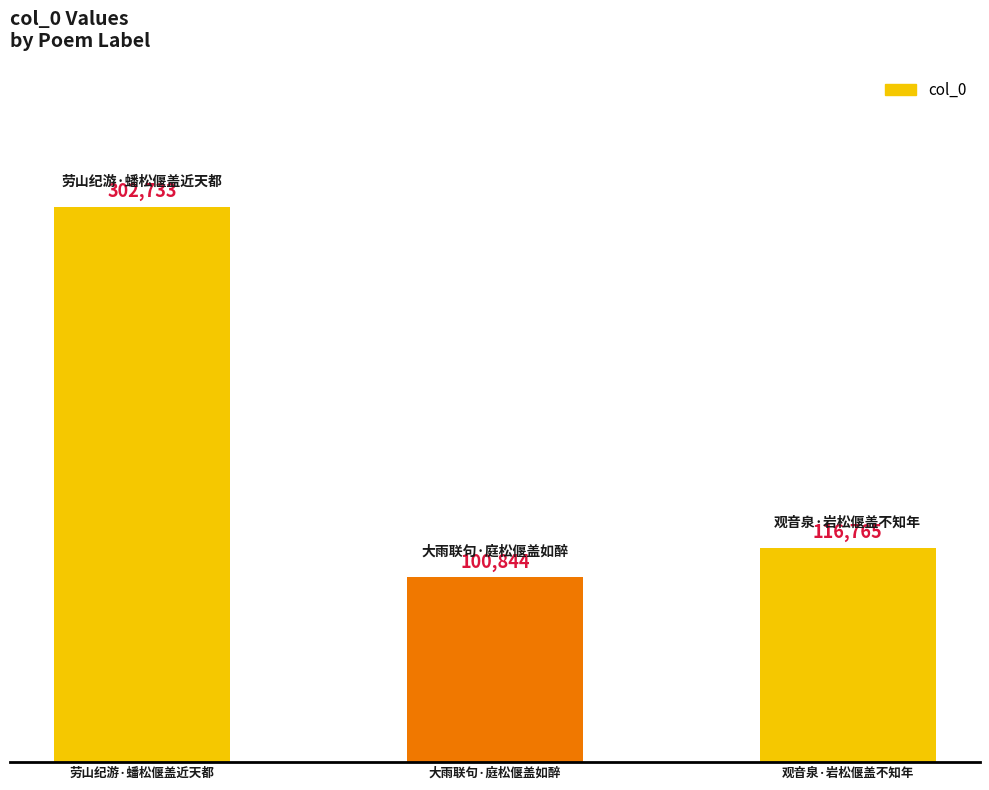

What is the value of the 3rd bar from the left?

116765